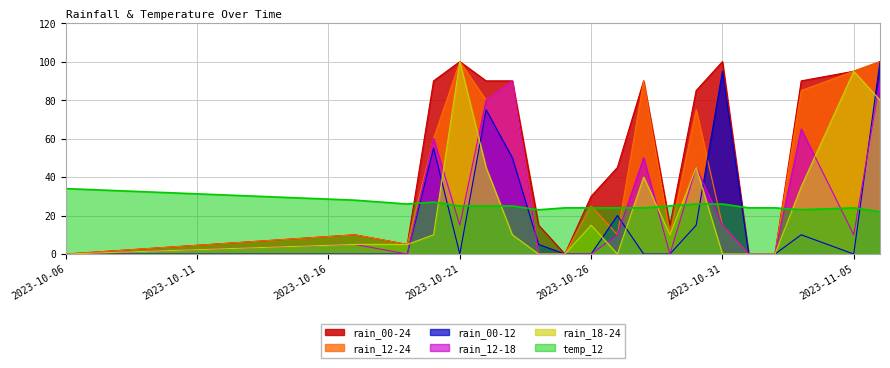

What is the sum of the rain_00-24 values at 2023-10-06 and 2023-10-19?

5